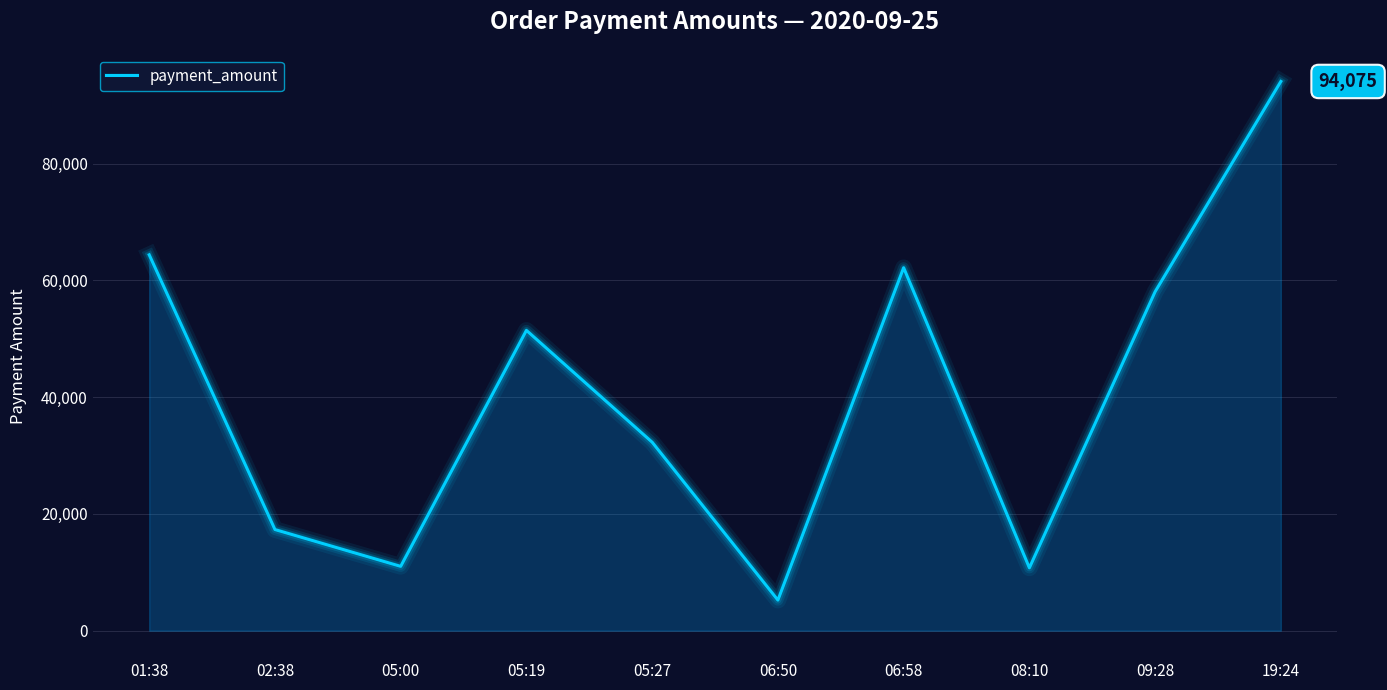

What is the difference between the values at 05:00 and 05:19?

40421